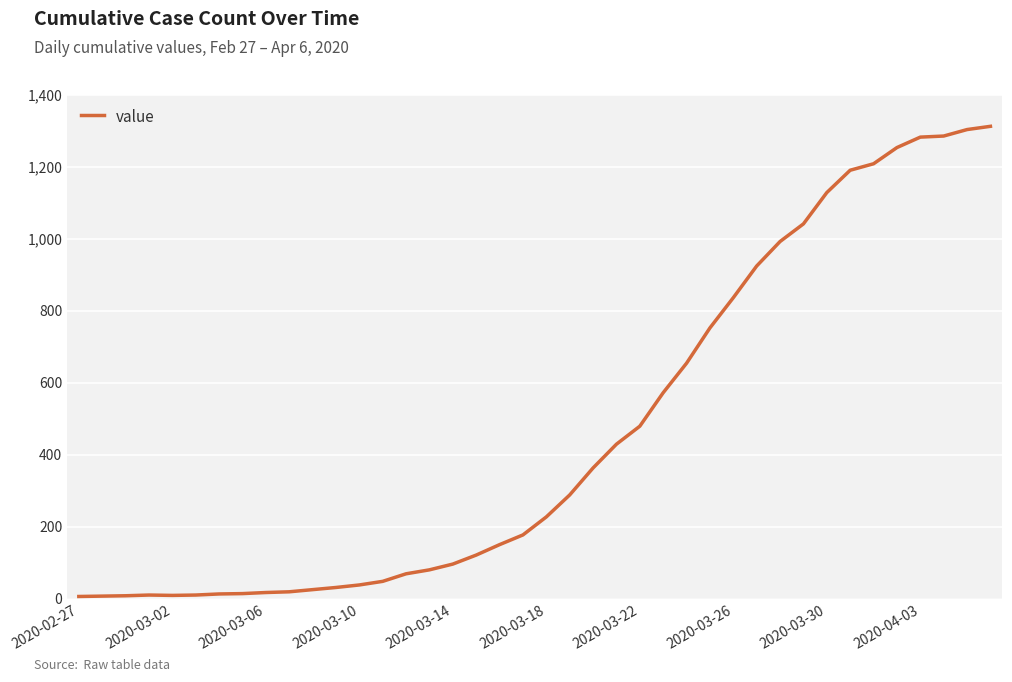

What is the smallest value displayed?

7